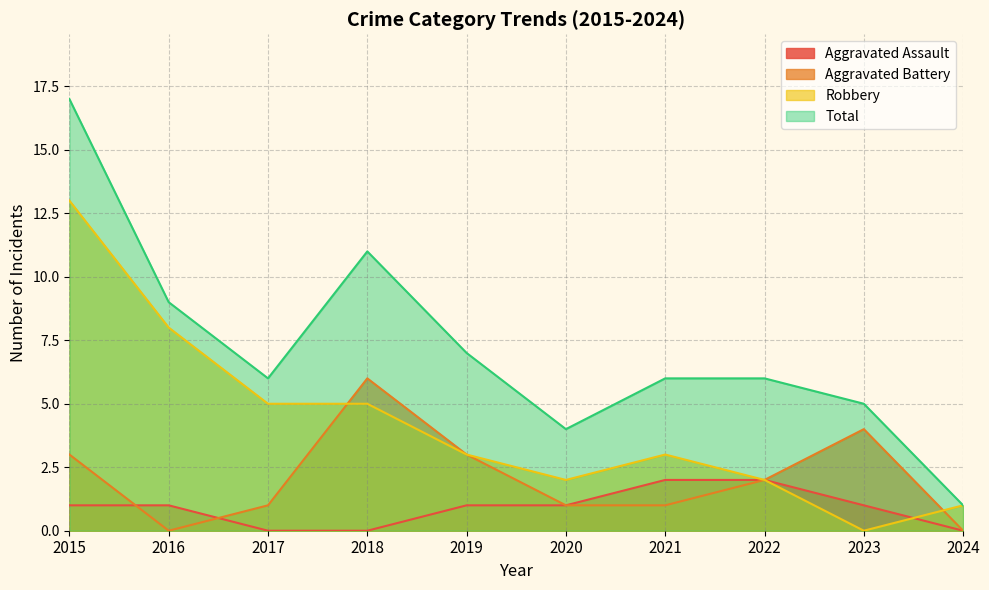

Is it true that Aggravated Battery equals 5 at 2019?

False